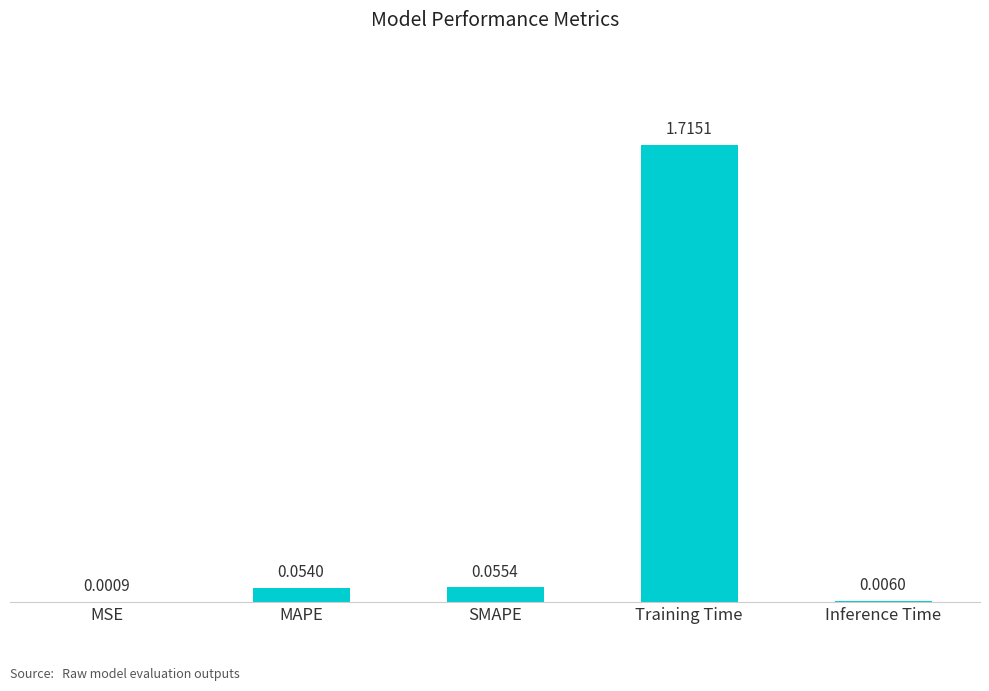

Which label corresponds to the largest value in the chart?

Training Time